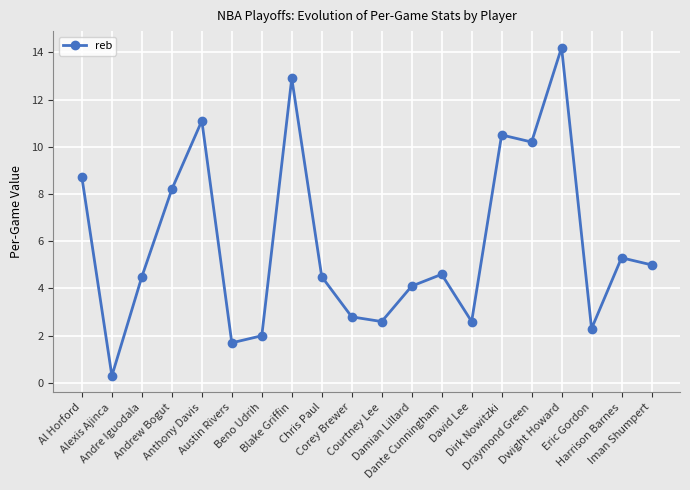

What is the average value?

5.9